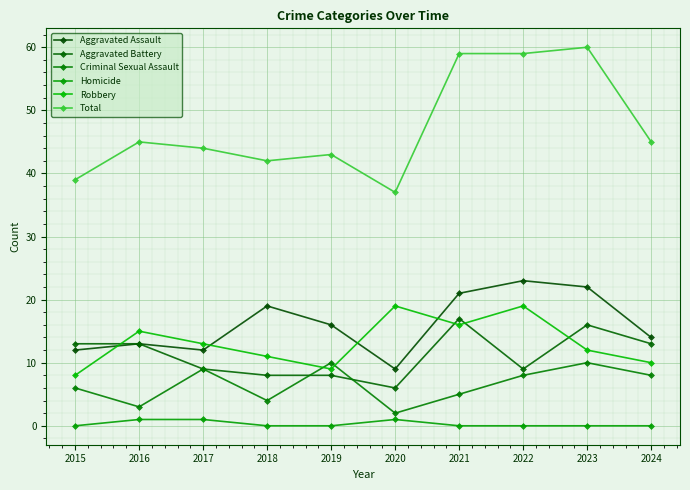

At how many categories does at least one series exceed 35?

10